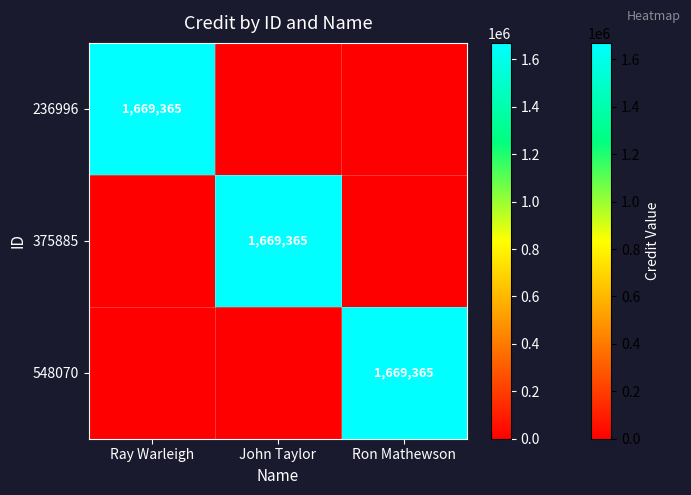

The 375885 series shows 1669365 at John Taylor. True or false?

True